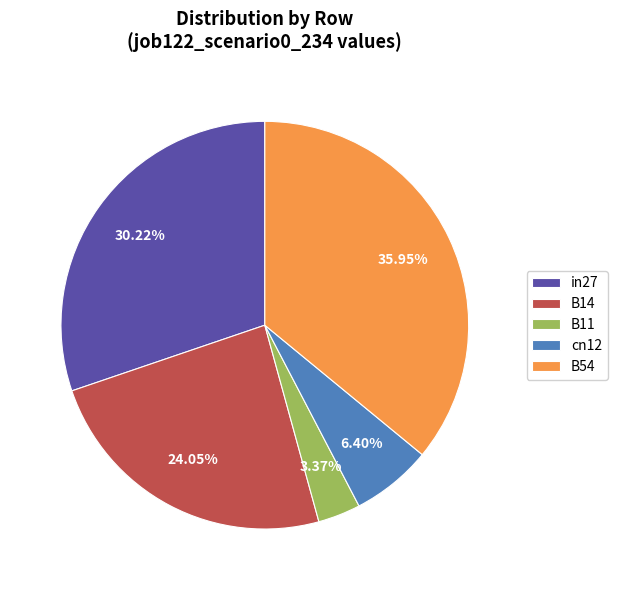

To the nearest percent, what is the combined percentage of in27 and B14?

54%